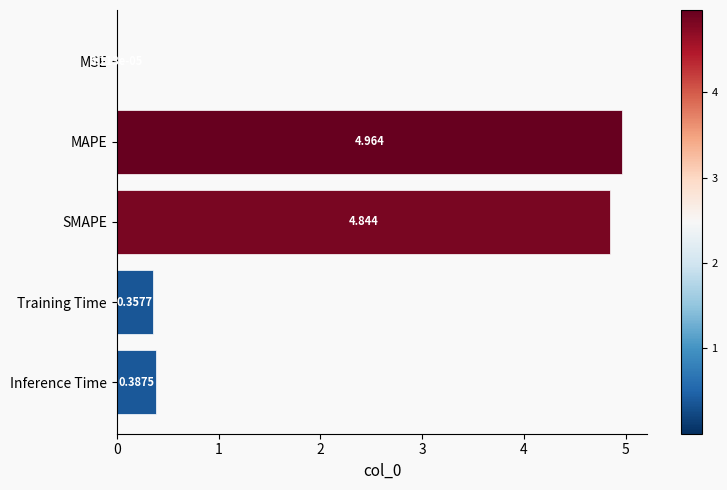

How many categories are shown in the chart?

5